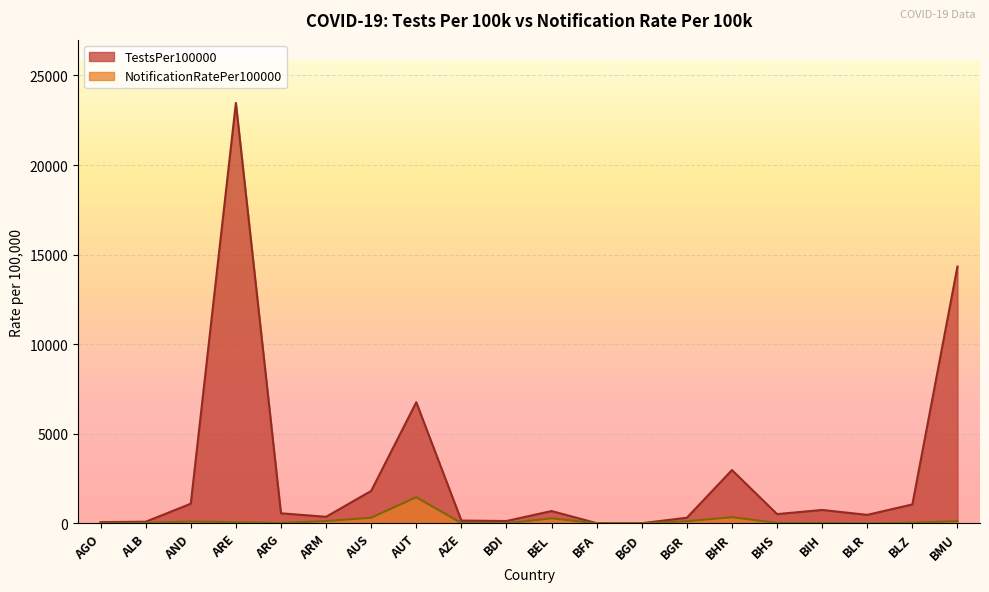

At which label is TestsPer100000 closest to 11738?

BMU